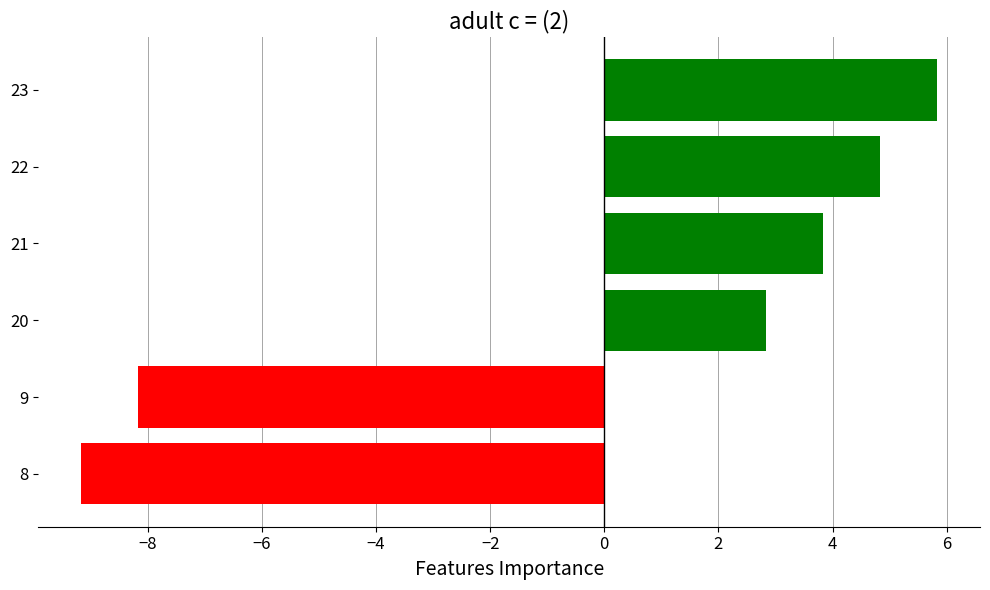

Are the bars grouped side by side (vs. stacked)?

No